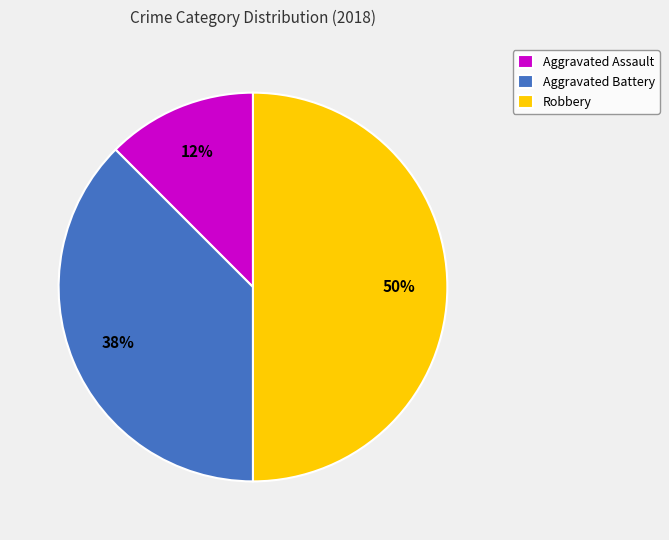

Which category has the biggest portion of the pie?

Robbery